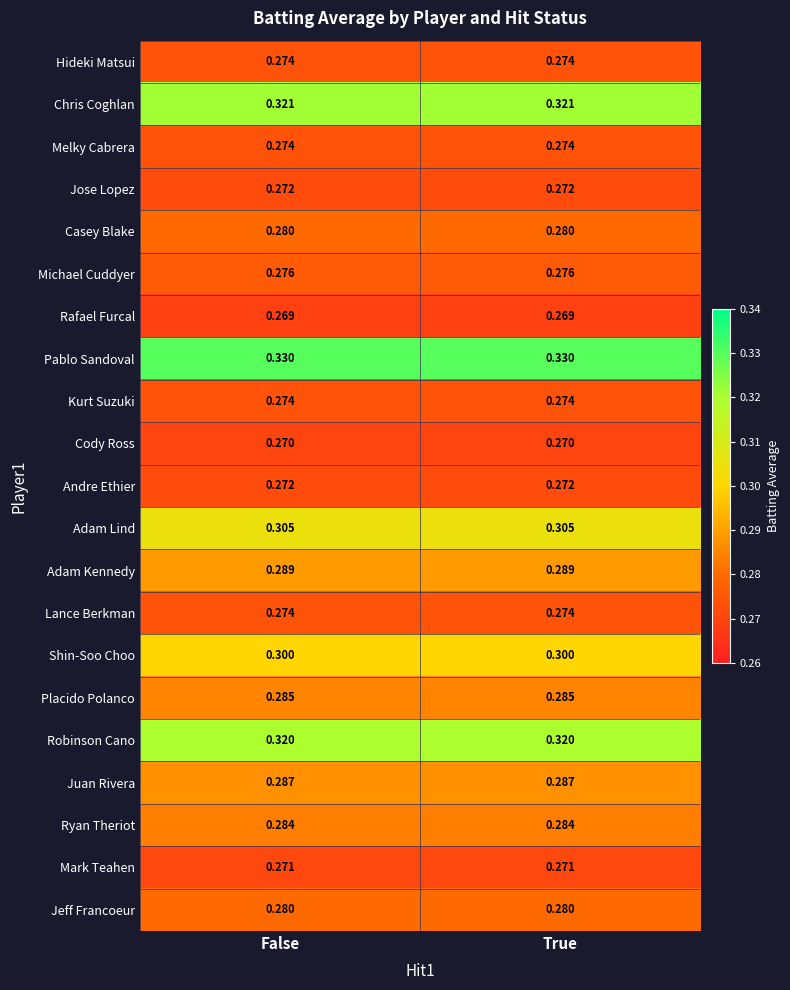

Which series has the largest total across all categories?

Pablo Sandoval